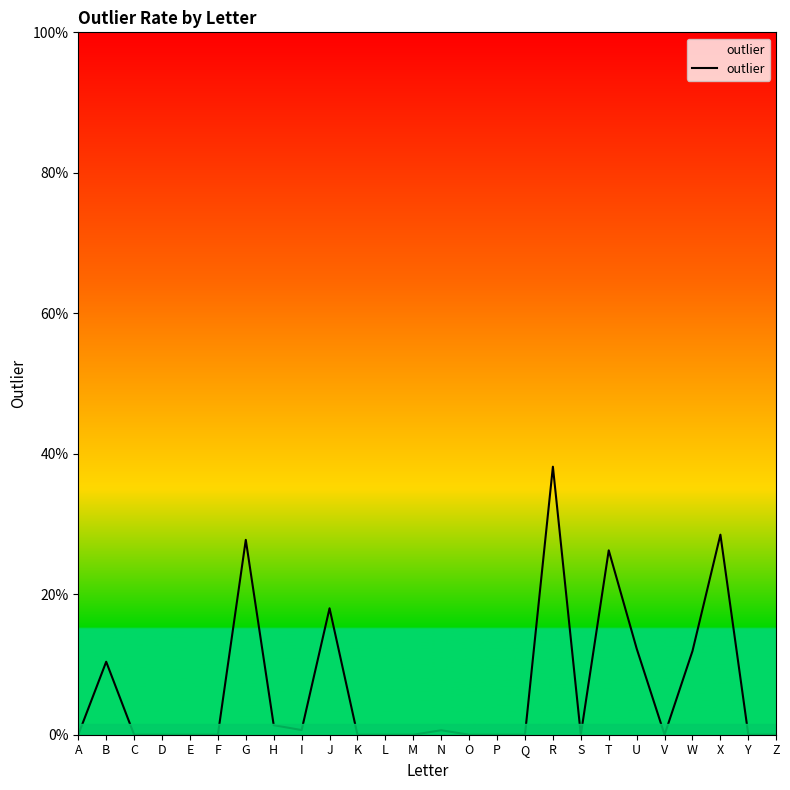

Where is the first local minimum?

I